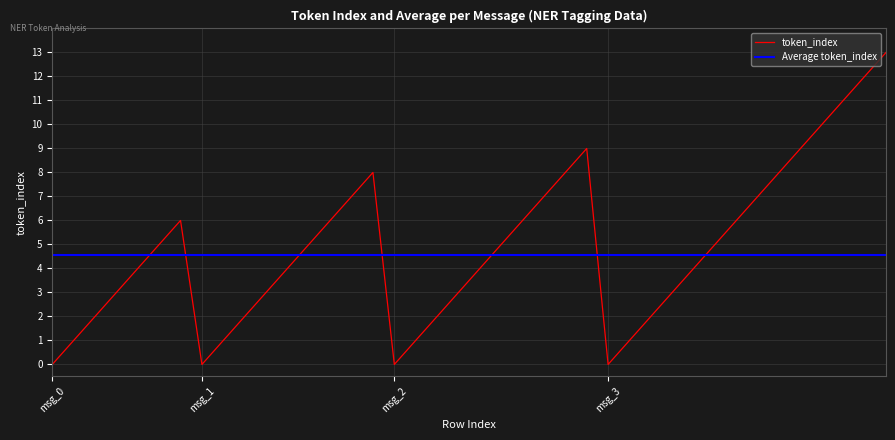

True or false: the data has more than 0 interior local peaks.

True